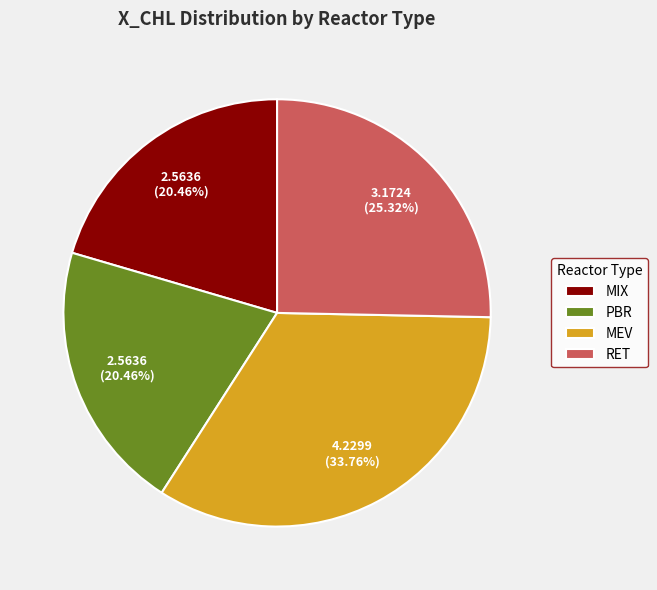

Combined, do PBR and MIX account for over 50%?

No